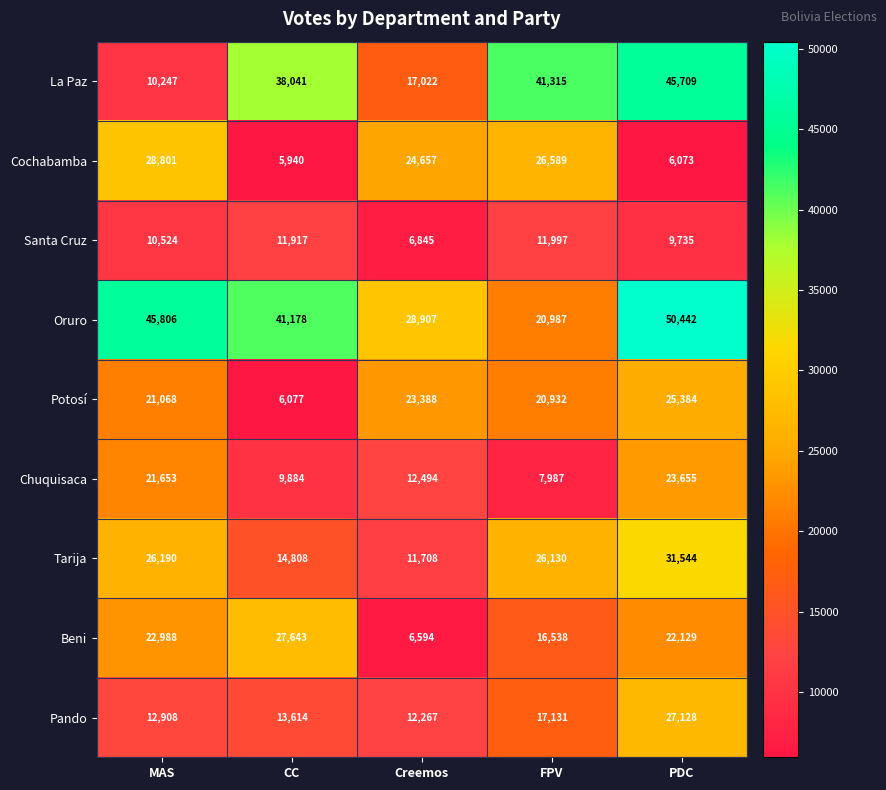

Count the number of data series in this chart.

9